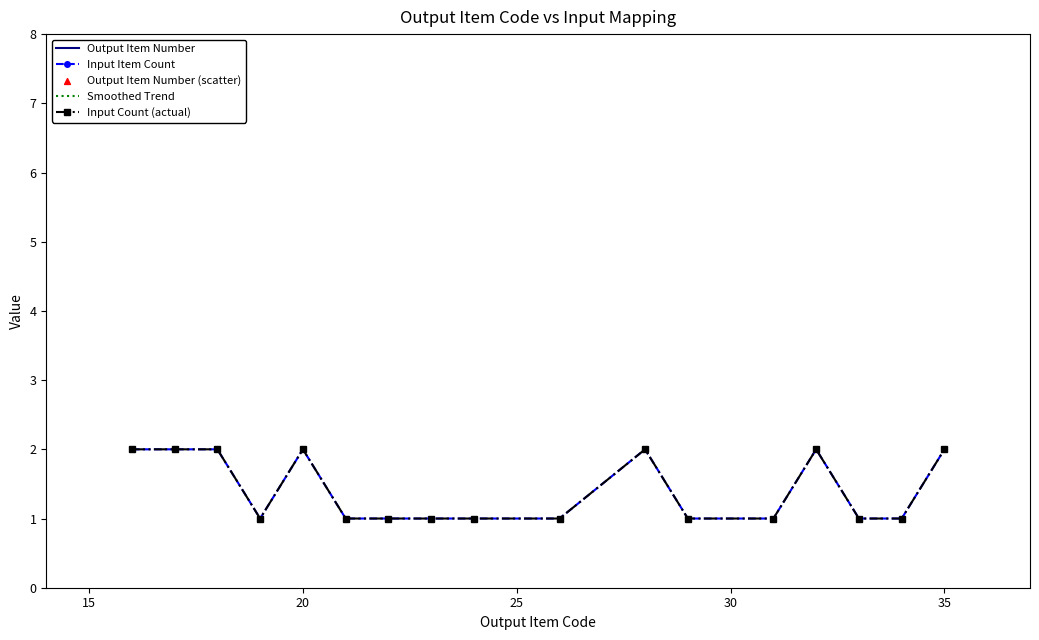

Which series reaches the minimum Y coordinate?

Input Item Count